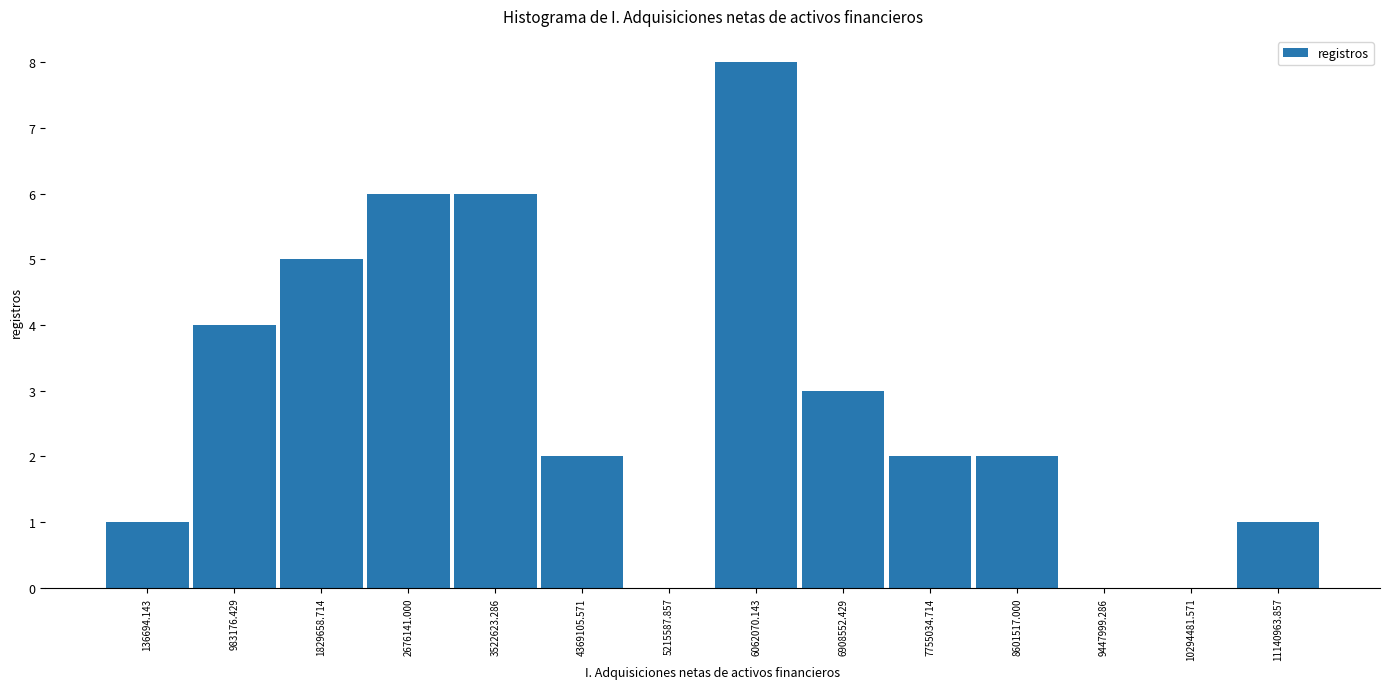

How tall is the bar that spans -300000 to 600000 on the x-axis? Neither the bar edges nor the heights are printed on the chart, so give them approximately, as read against the axes.

1